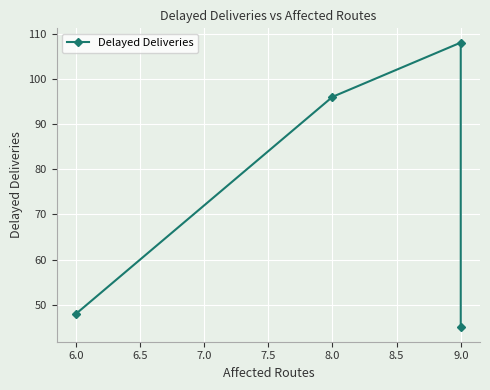

Reading right to left, transcribe all the data shown in this chart.

45	108	96	48